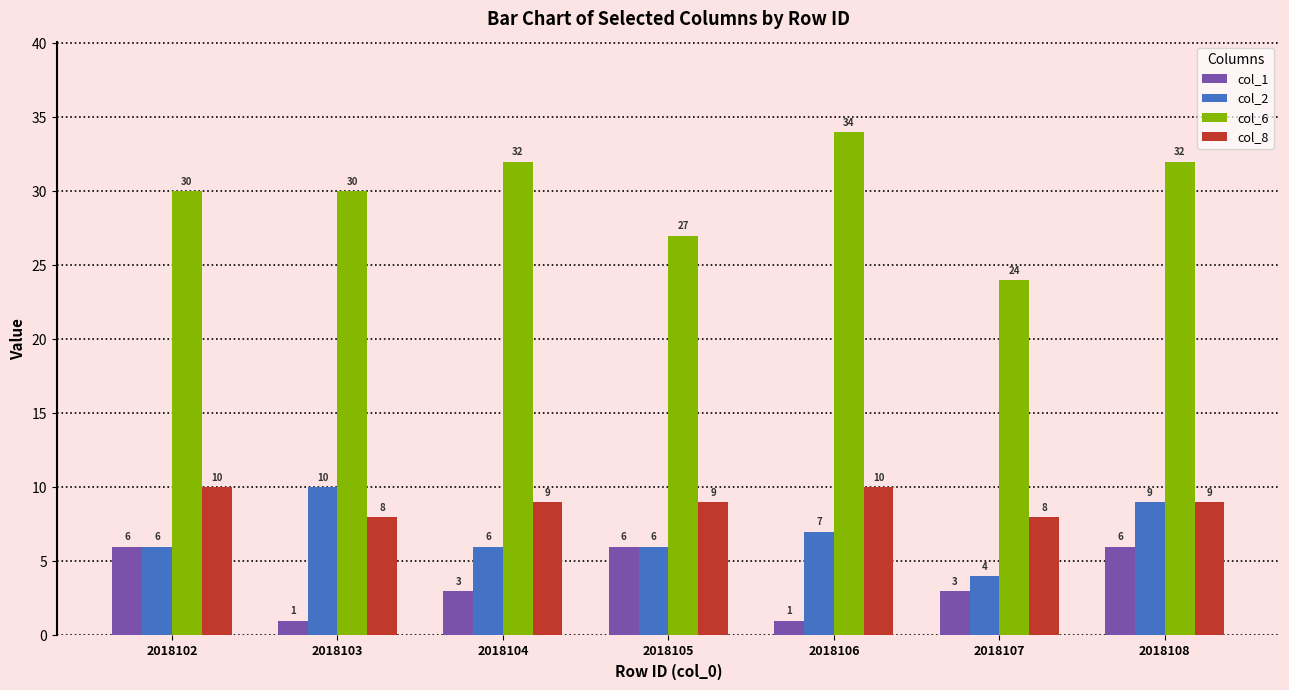

What is the value of the col_1 bar at the 4th from the left?

6